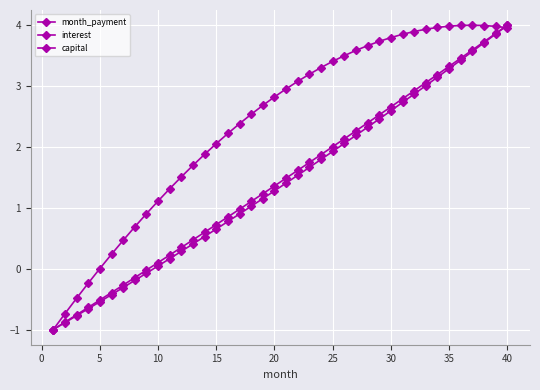

How many lines are shown in the chart?

3